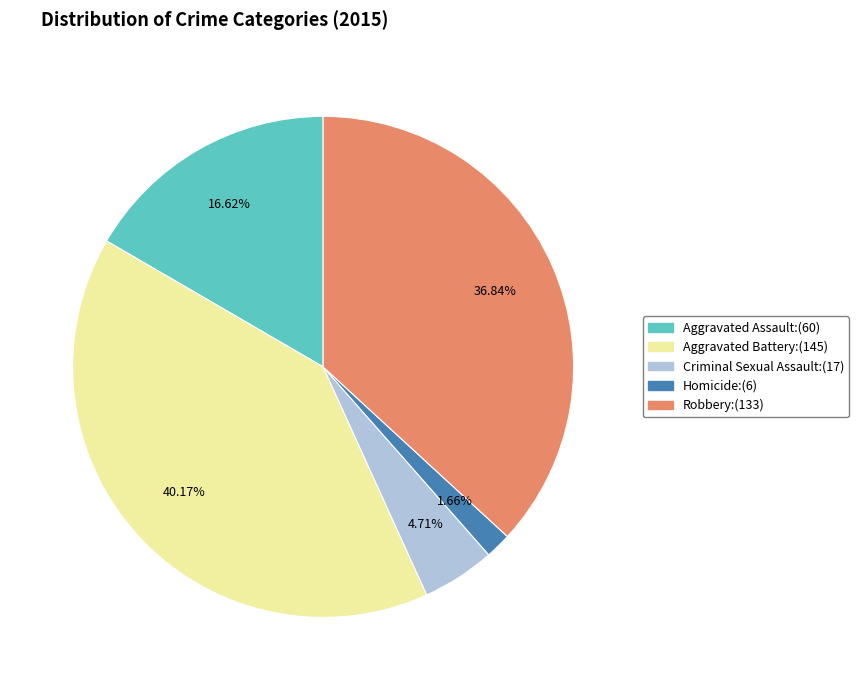

Between Criminal Sexual Assault and Aggravated Assault, which is larger?

Aggravated Assault